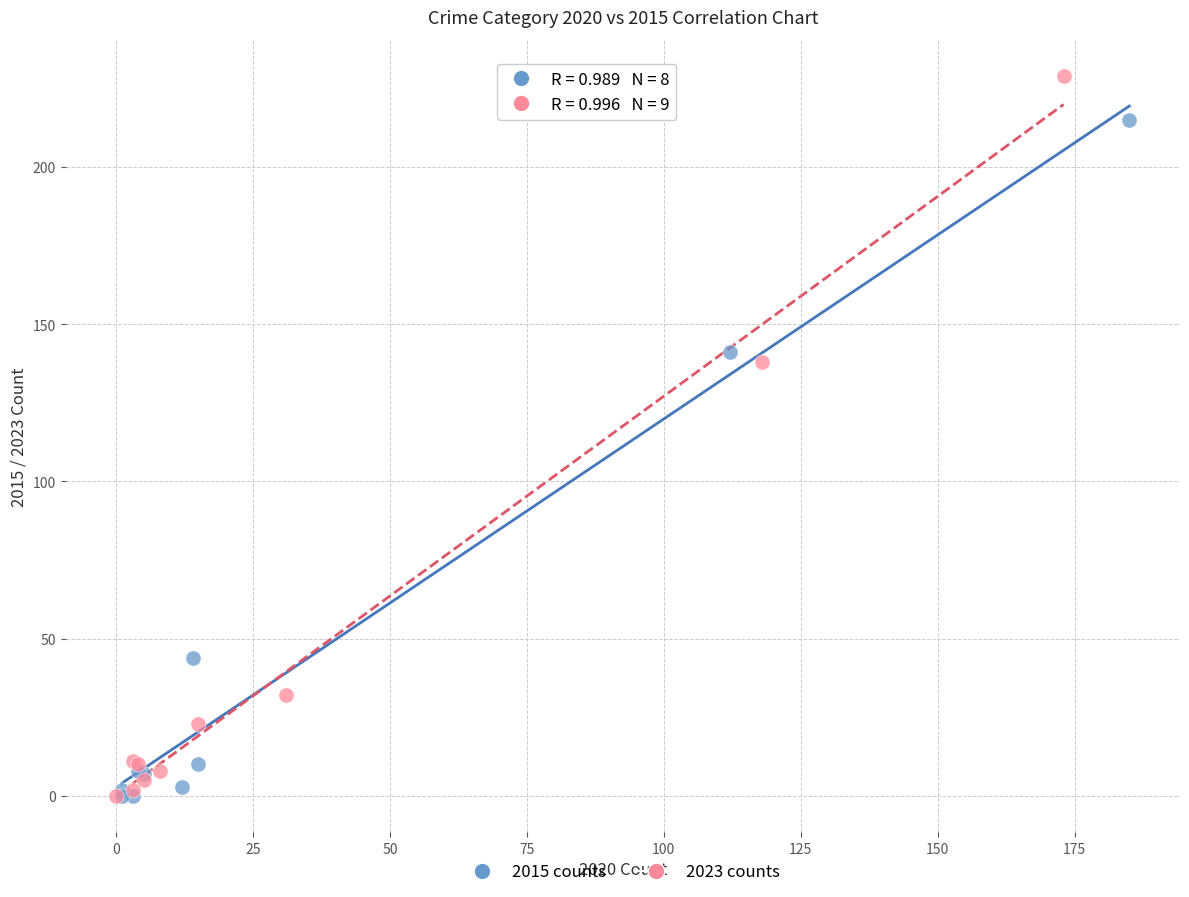

Which series reaches the maximum Y coordinate?

2023 counts